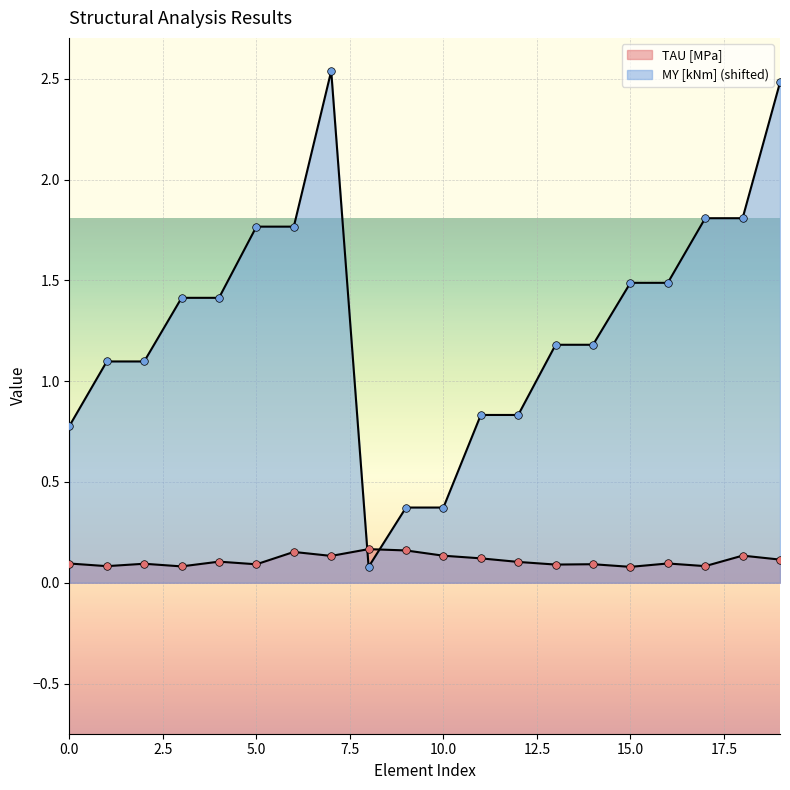

At how many categories does at least one series exceed 2?

2